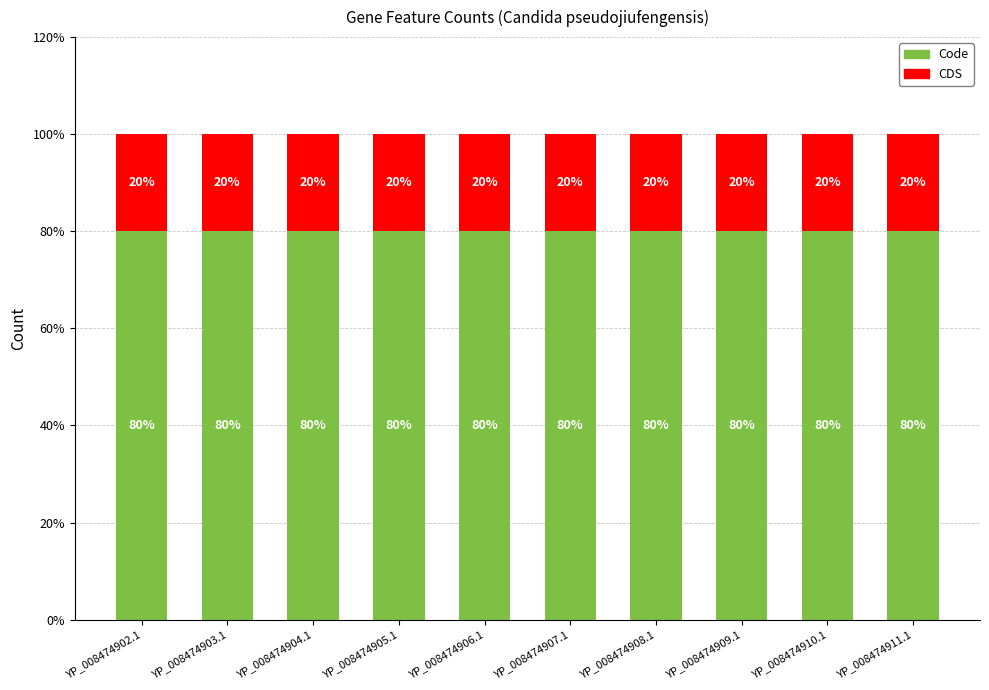

Does the chart contain stacked bars?

Yes